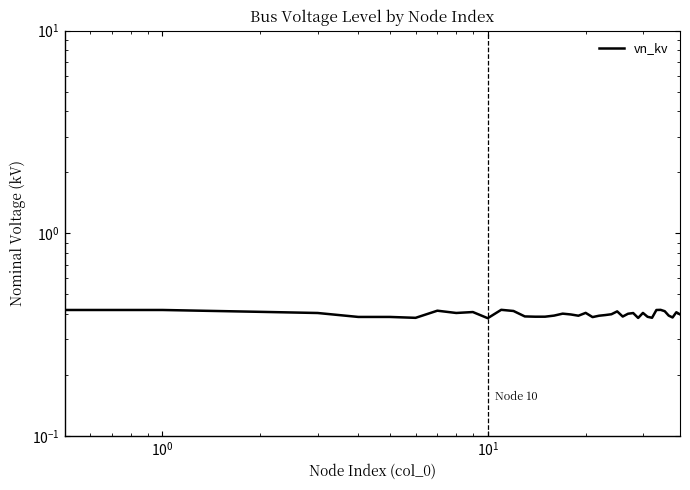

The value at 13 is 0.4. True or false?

True